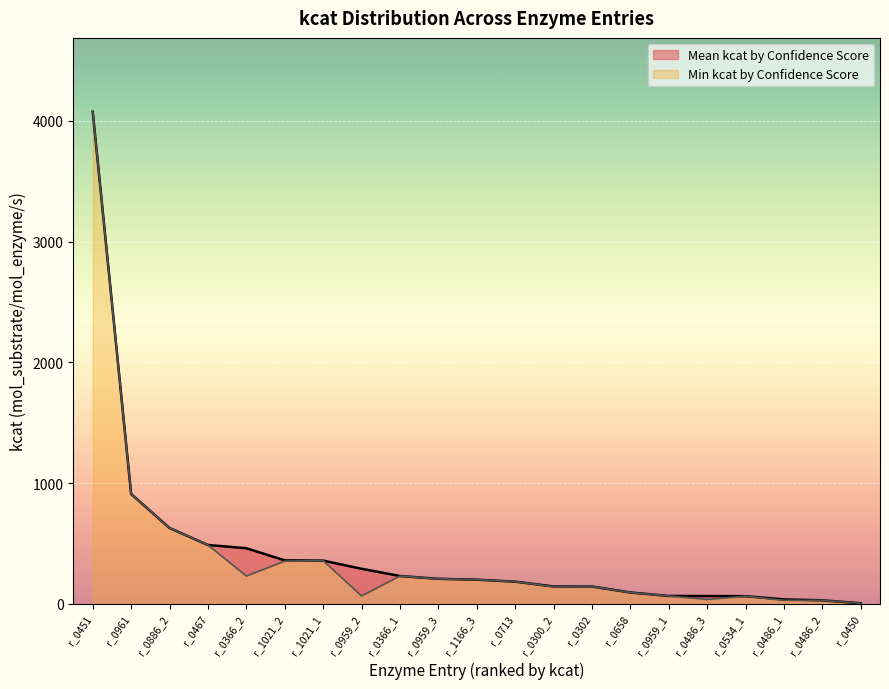

What is the label of the 18th point from the left?

r_0534_1